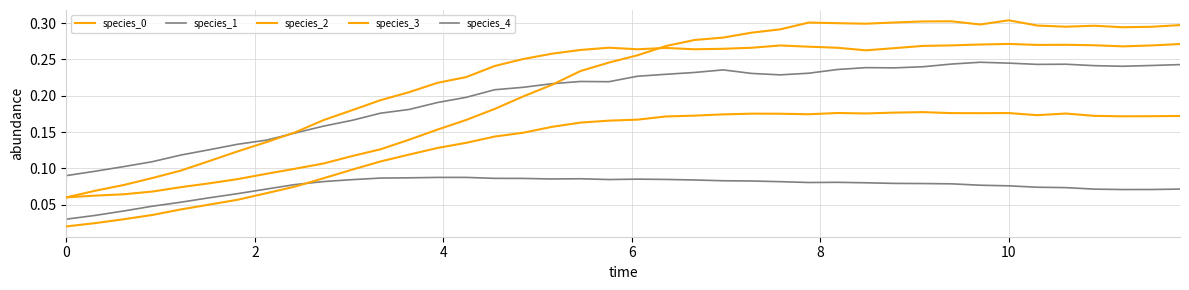

True or false: species_0 and species_2 cross at least once.

False